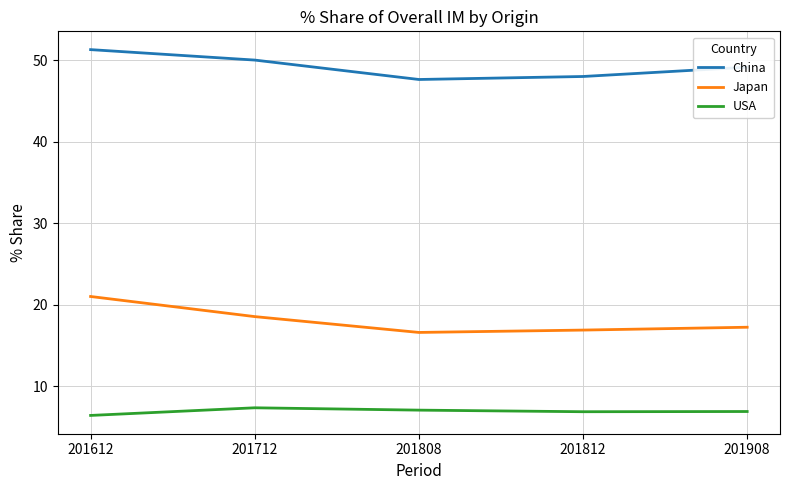

True or false: USA and China cross at least once.

False